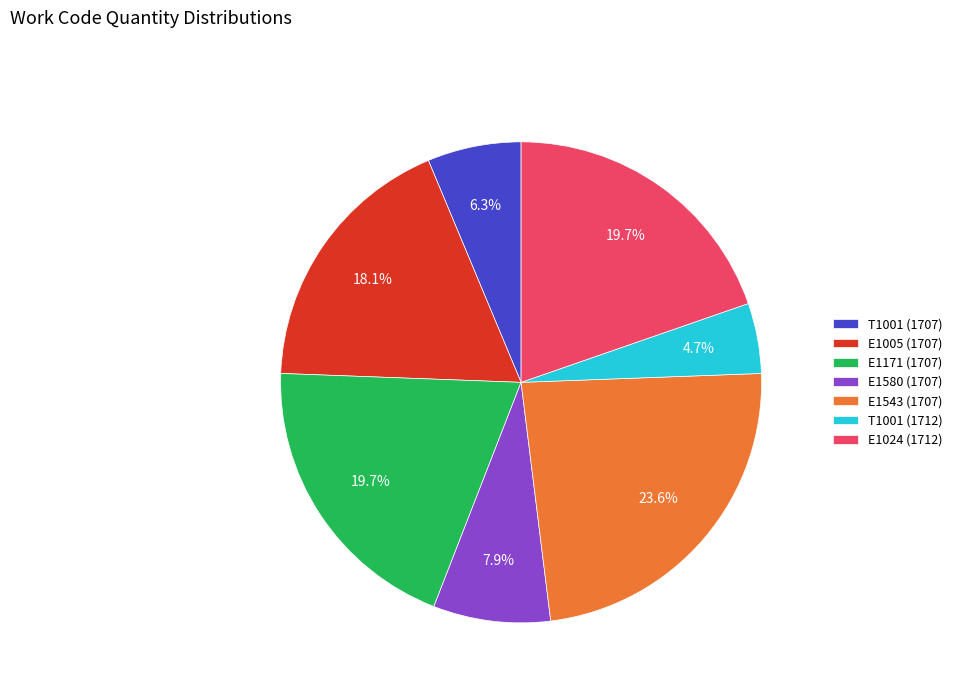

Which slice is the largest?

E1543 (1707)